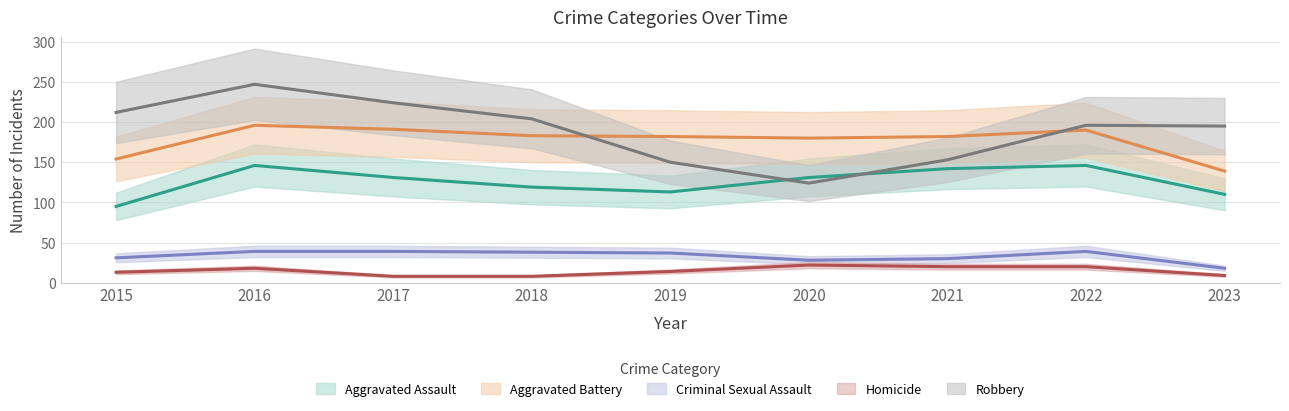

What is the value of the Aggravated Battery point at the 6th from the left?

180